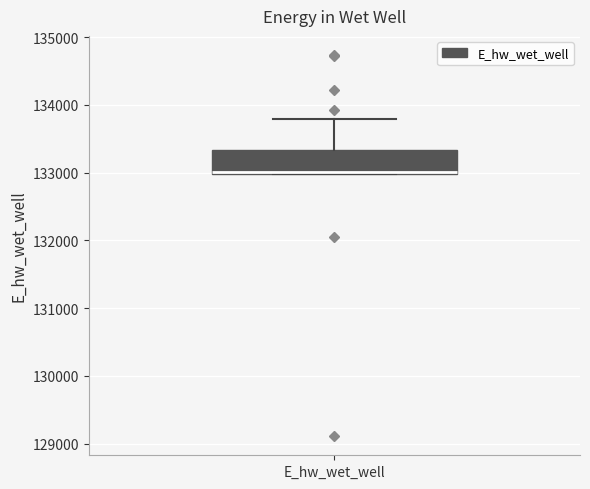

Transcribe this box plot: give where the median line is, the range the box spans, and where the two whiskers end, as read against the y-axis. The values are not printed on the chart, so give them approximately, as read against the axis.

median 133000, box 133000 to 133300, whiskers 133000 to 133800